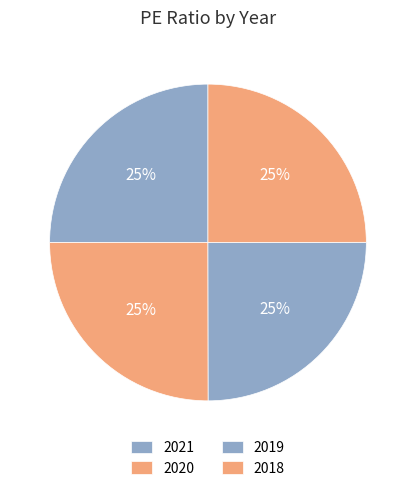

Is the sum of 2020 and 2019 greater than half?

No